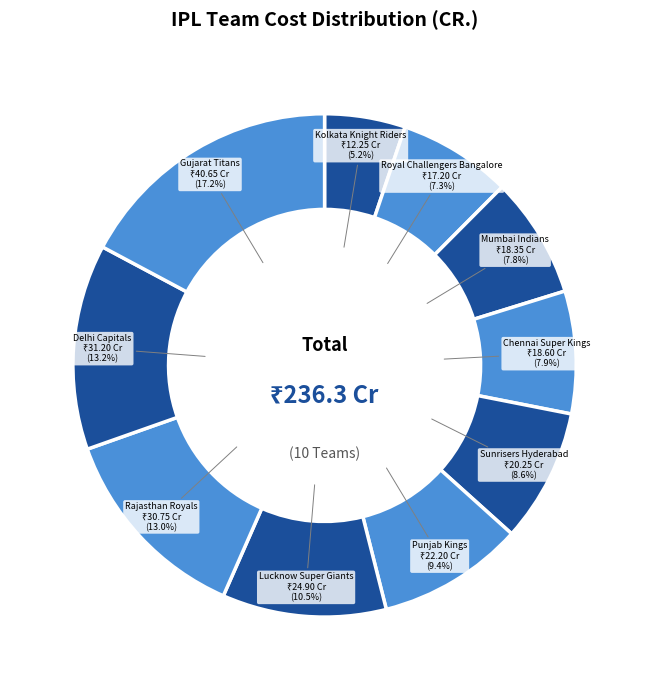

How many segments does this pie chart have?

10